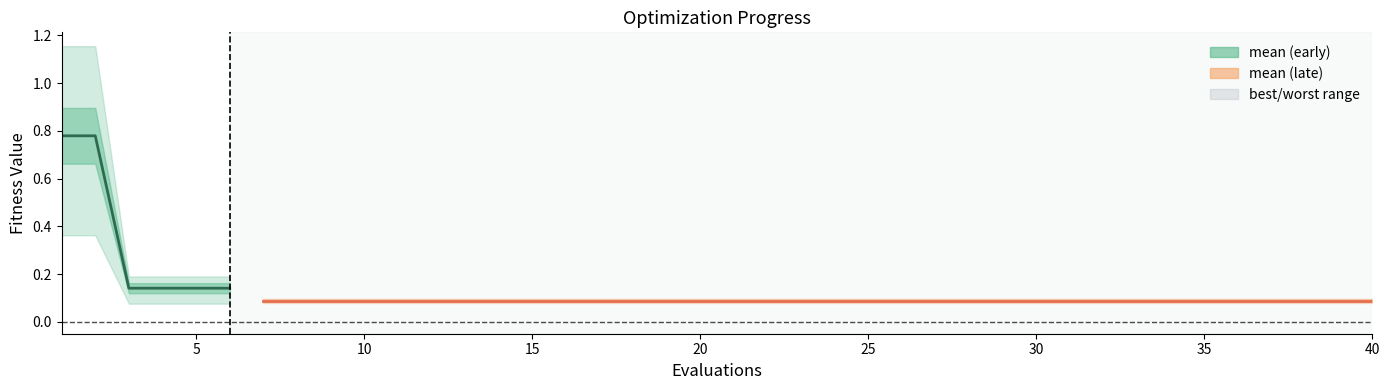

Between 20 and 15, which is larger?

20